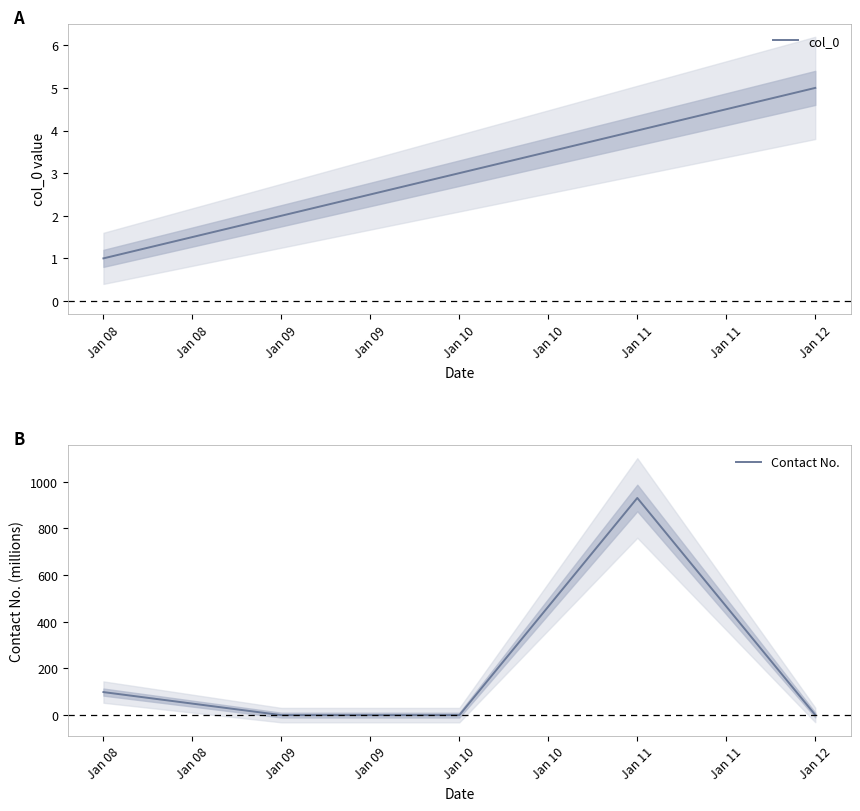

Is the value of col_0 at Jan 08 greater than the value of Contact No. at Jan 08?

No